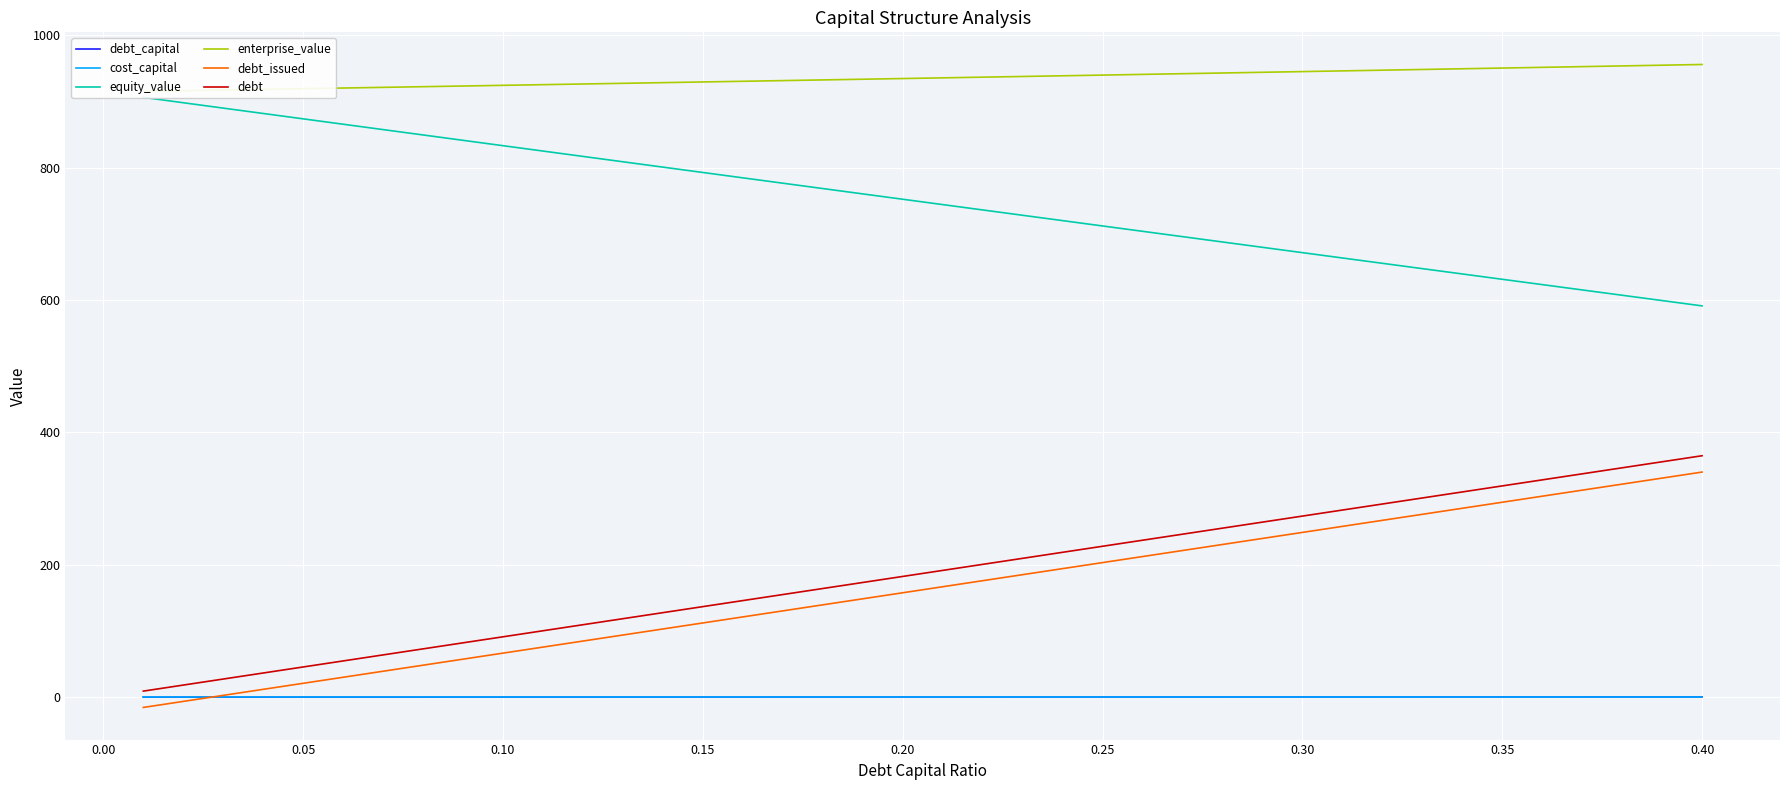

How many lines are shown in the chart?

6